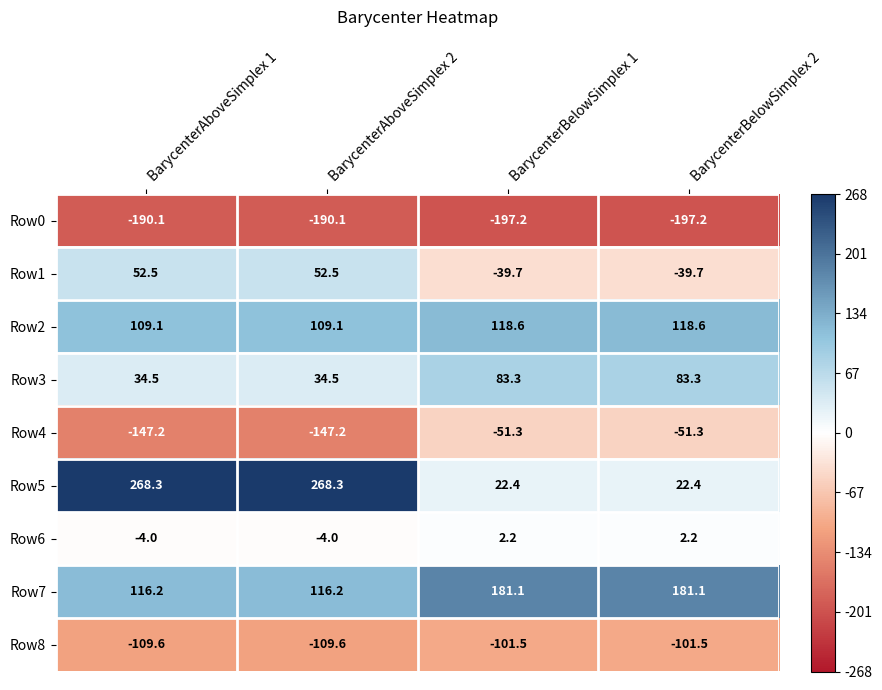

At which label does Row6 first exceed 2?

BarycenterBelowSimplex 1